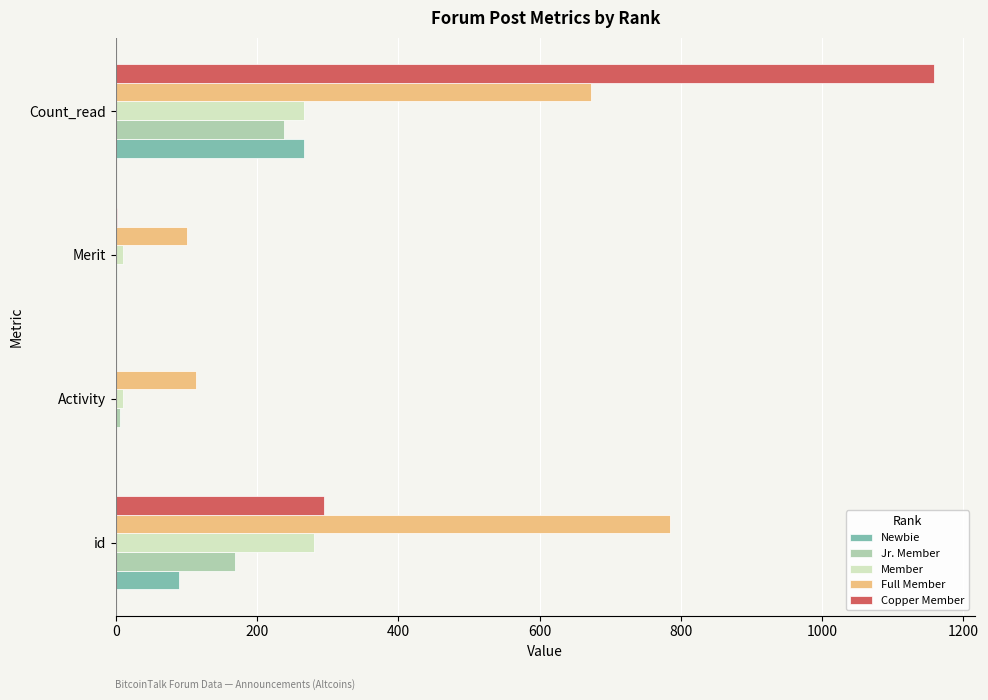

Which series changed the most between id and Activity?

Full Member